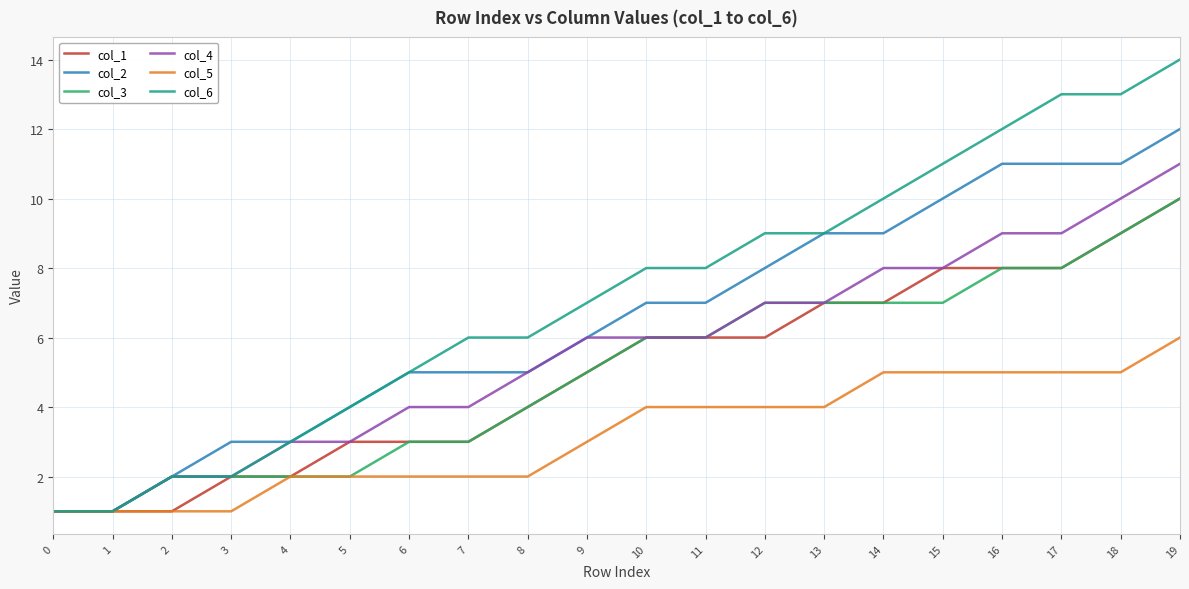

At which category is the sum across all series the highest?

19